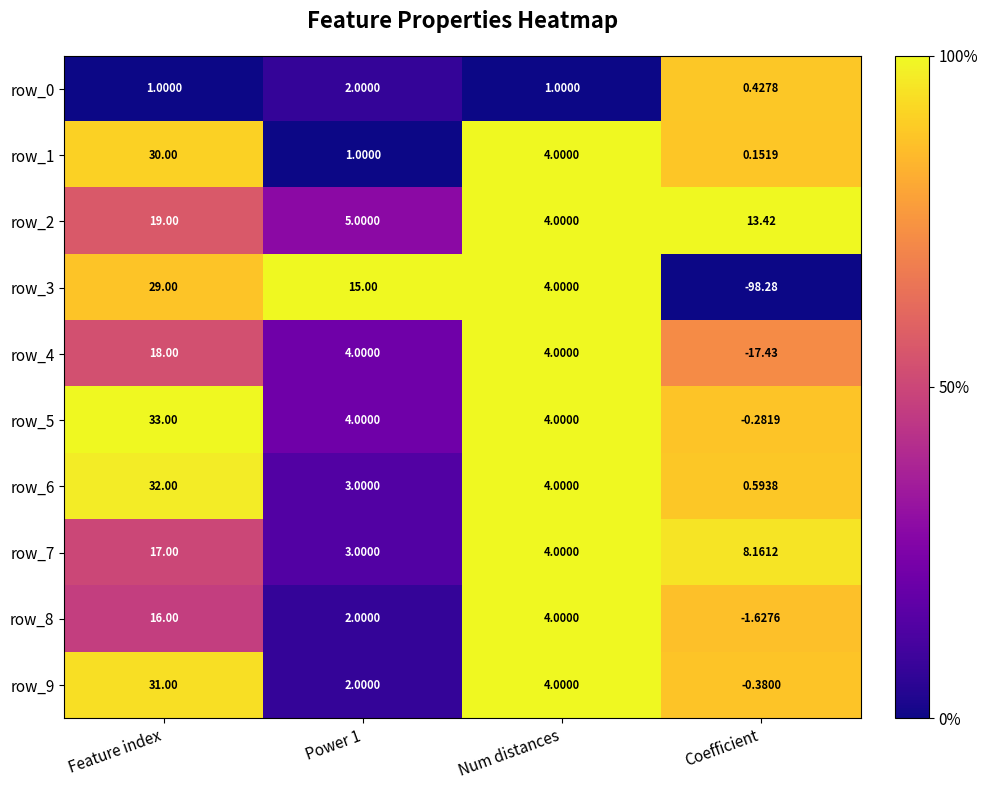

At which label does row_7 first exceed 8?

Feature index